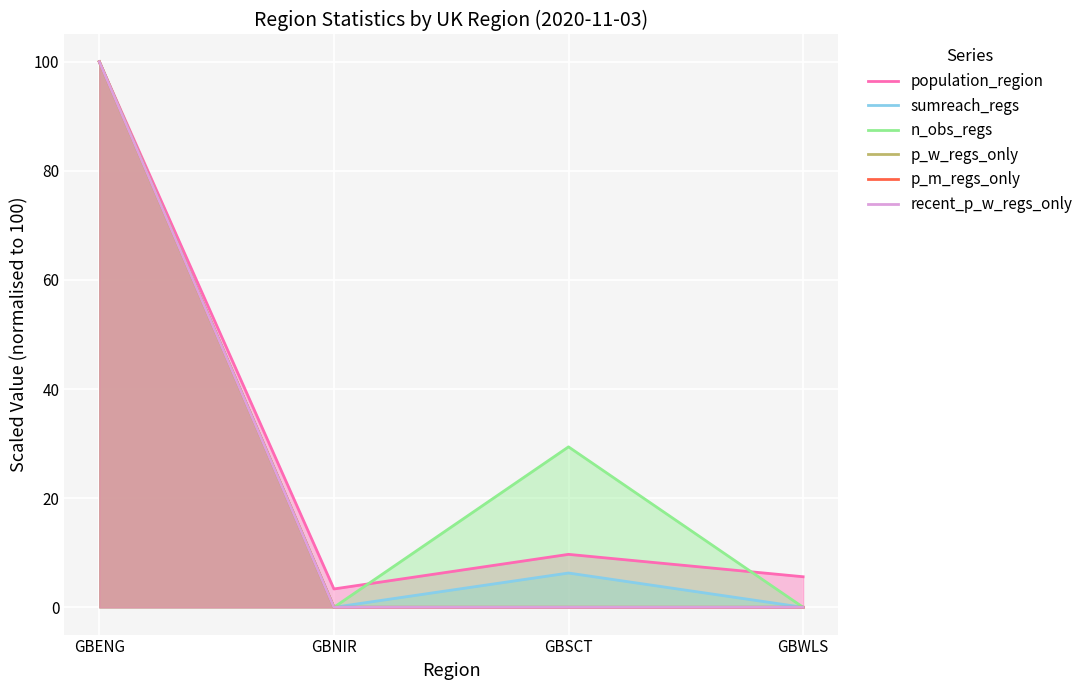

What is the sum of all n_obs_regs values?

129.4